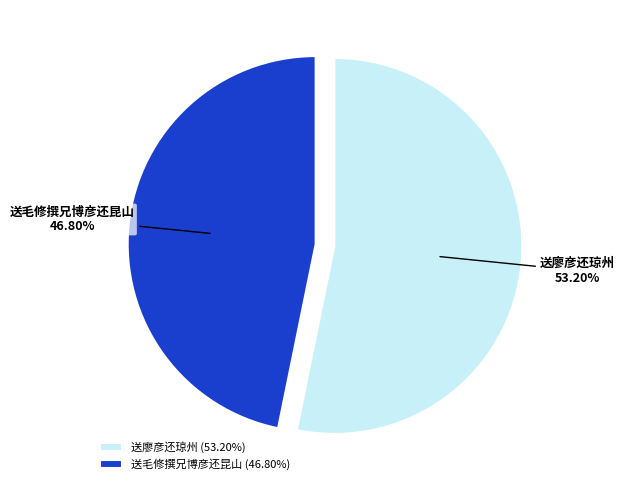

To the nearest percent, what is the difference between the largest and smallest slice percentages?

6%